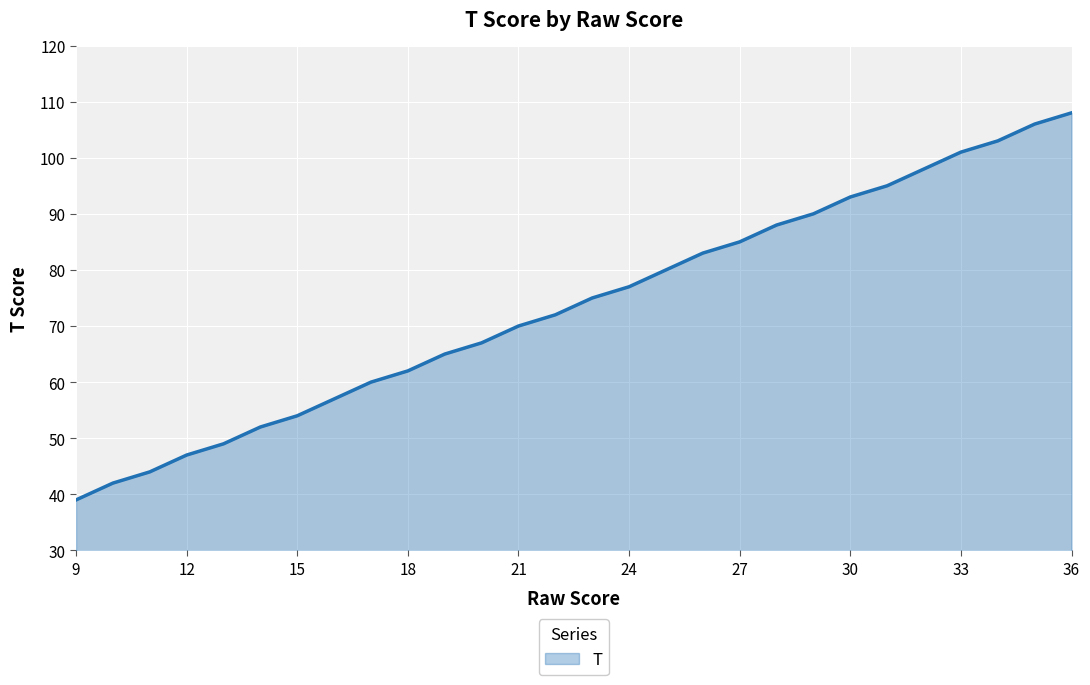

True or false: the data has more than 2 interior local peaks.

False